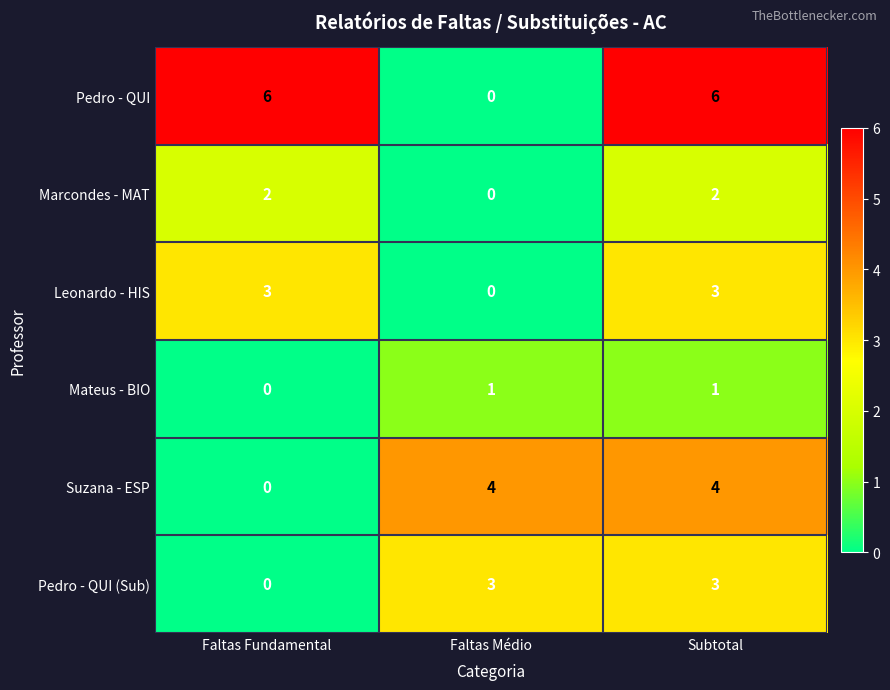

How many series are shown in this chart?

6